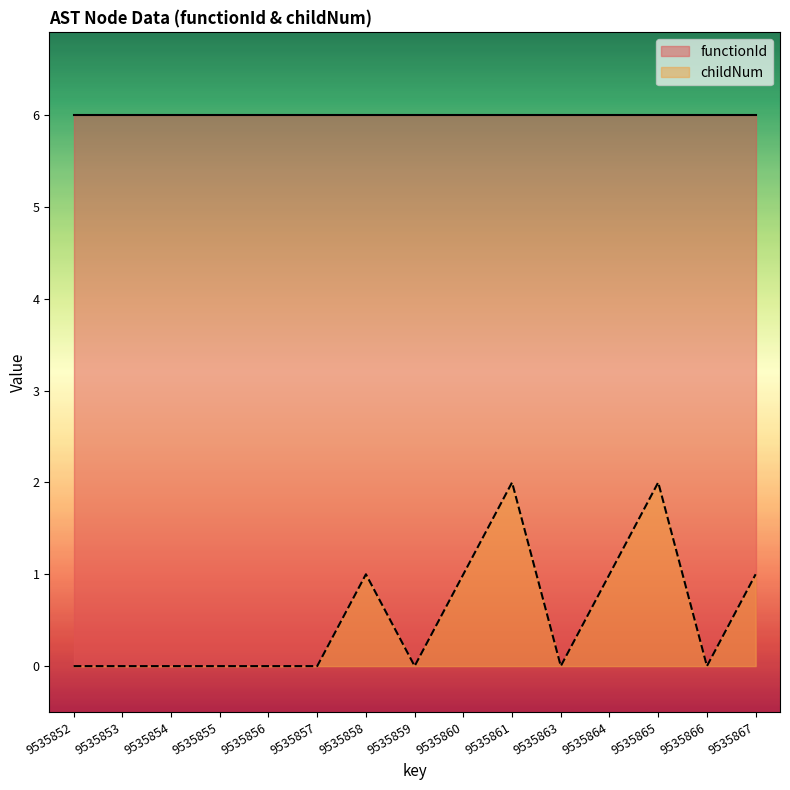

What is the average value?

1